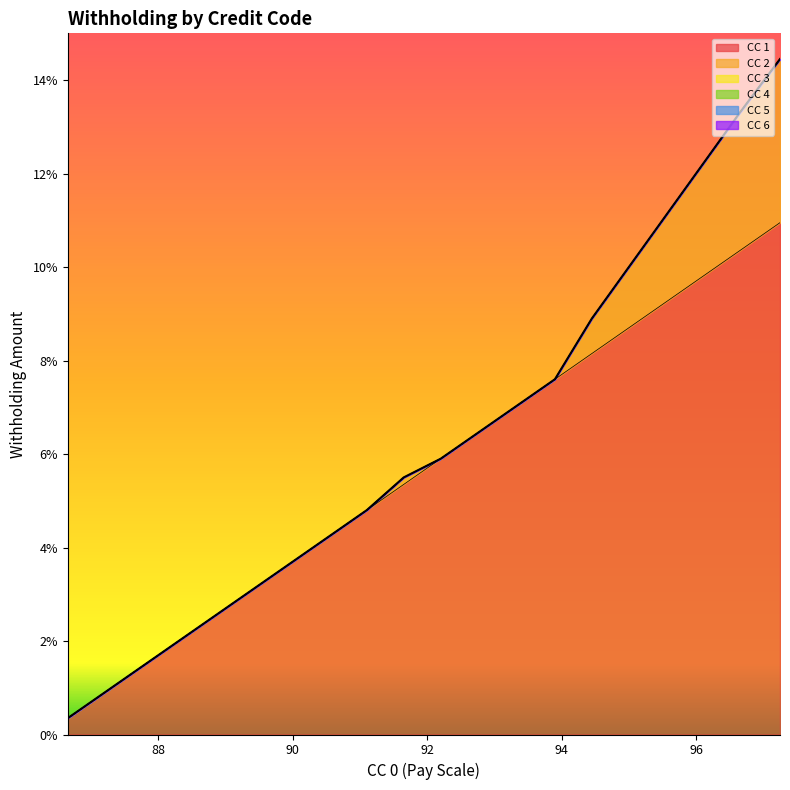

Count the number of data series in this chart.

6